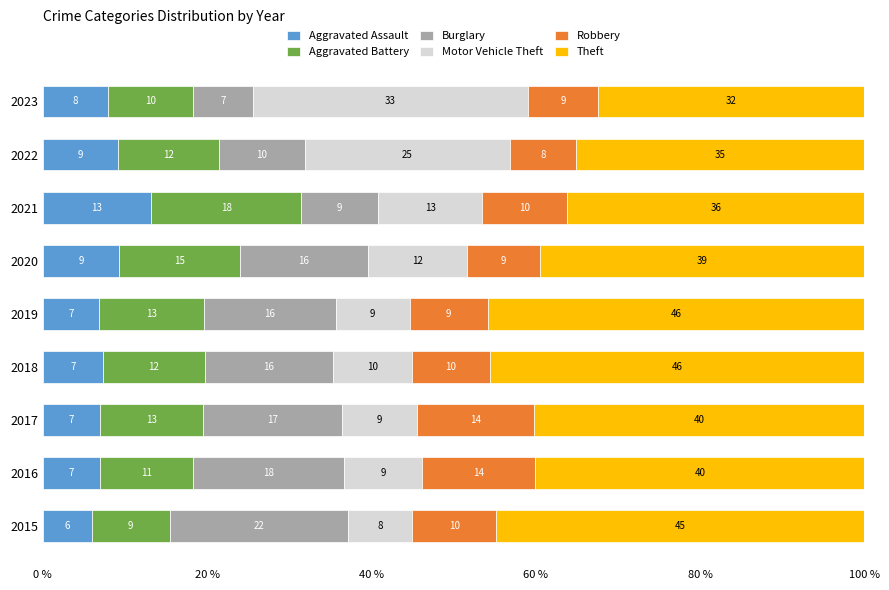

What is the maximum value for Aggravated Assault?

13.2